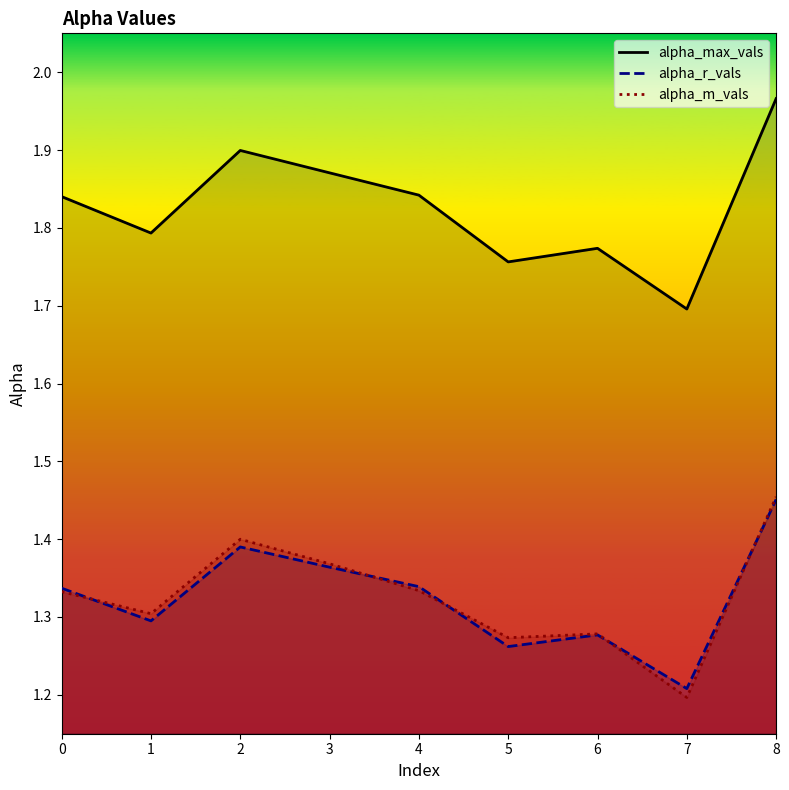

At which category is the sum across all series the highest?

8